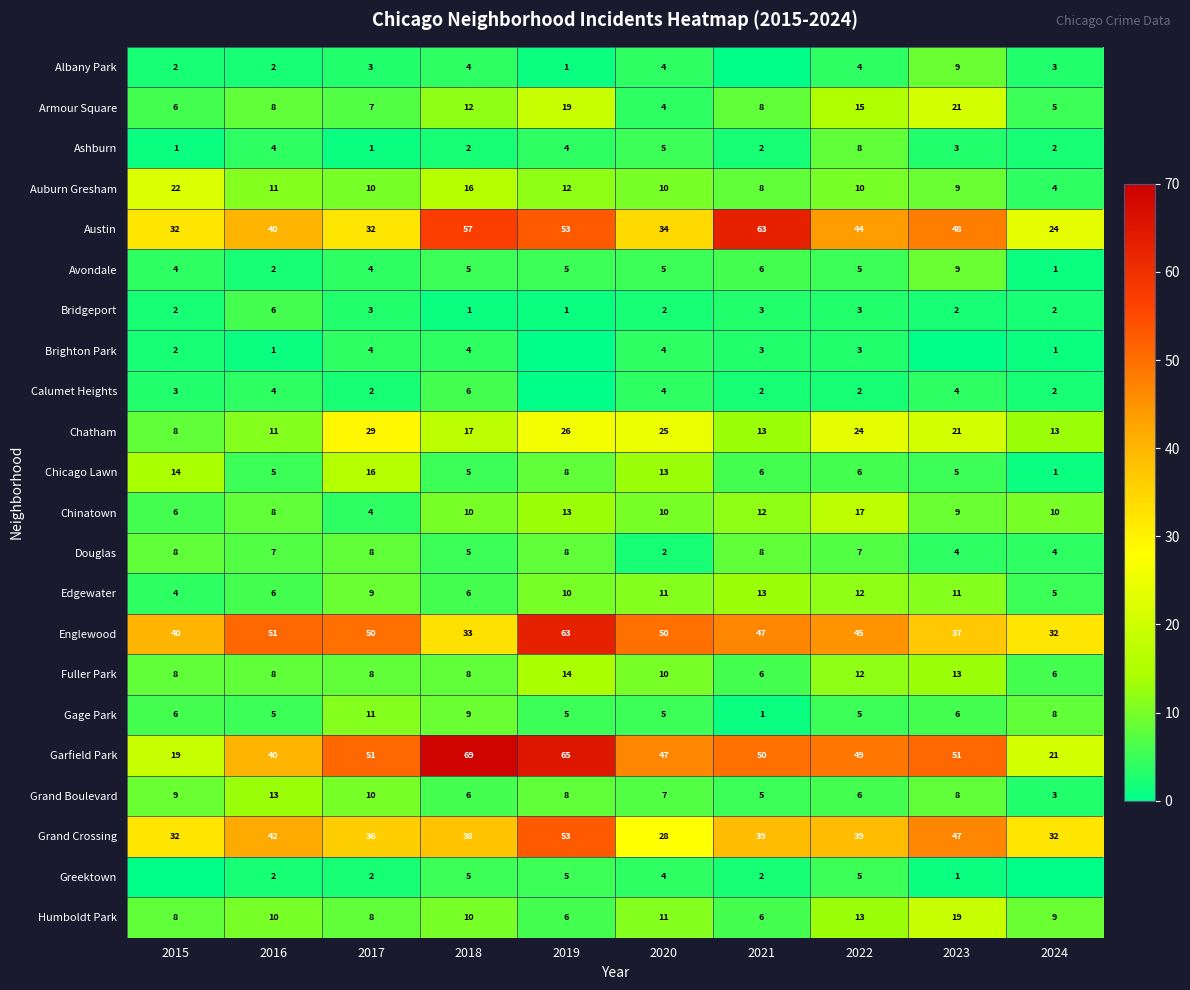

What is the difference between the Grand Boulevard values at 2019 and 2018?

2